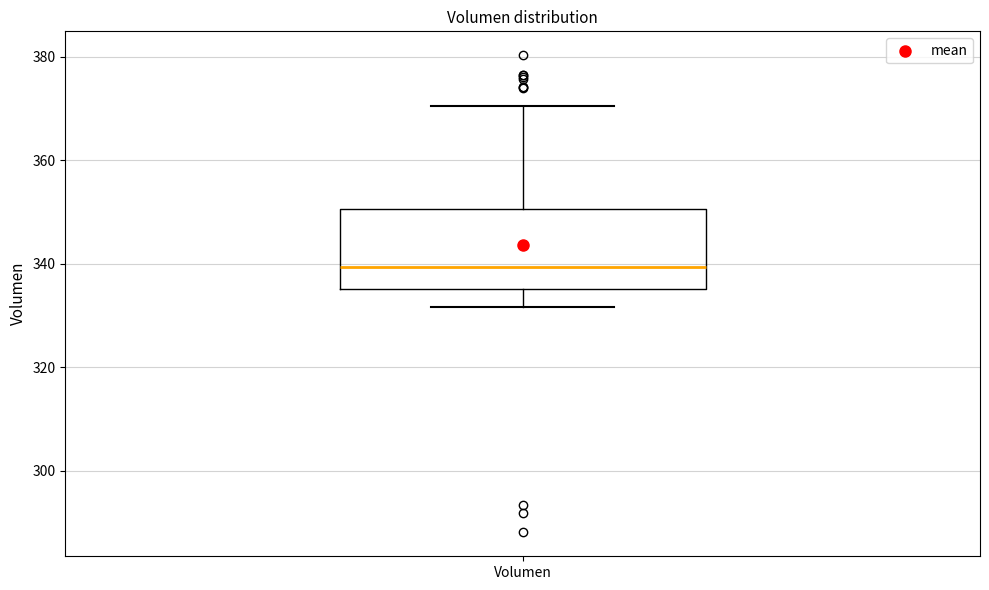

Transcribe this box plot: give where the median line is, the range the box spans, and where the two whiskers end, as read against the y-axis. The values are not printed on the chart, so give them approximately, as read against the axis.

median 340, box 336 to 350, whiskers 332 to 370